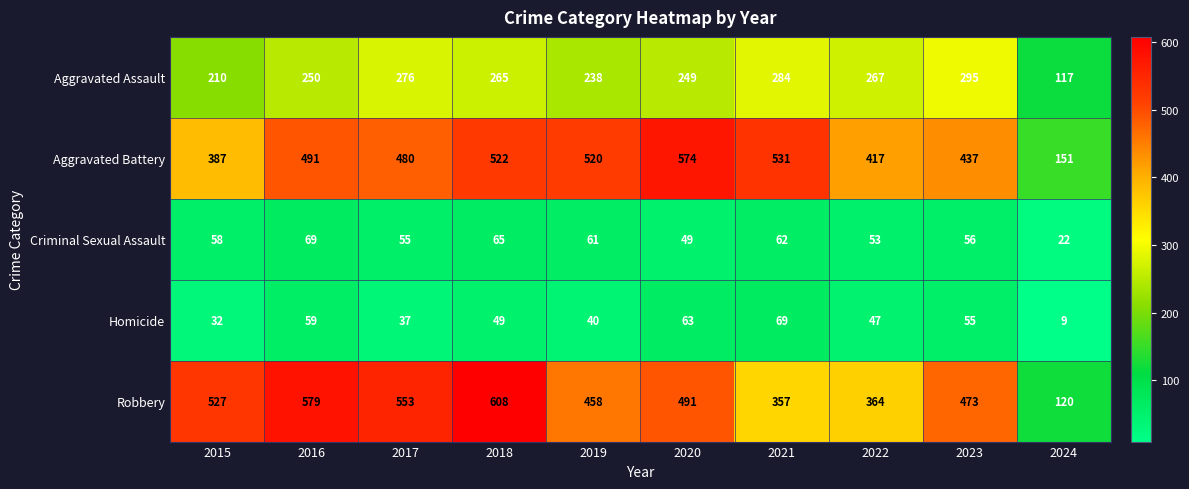

Between 2022 and 2023, which series saw the biggest shift?

Robbery